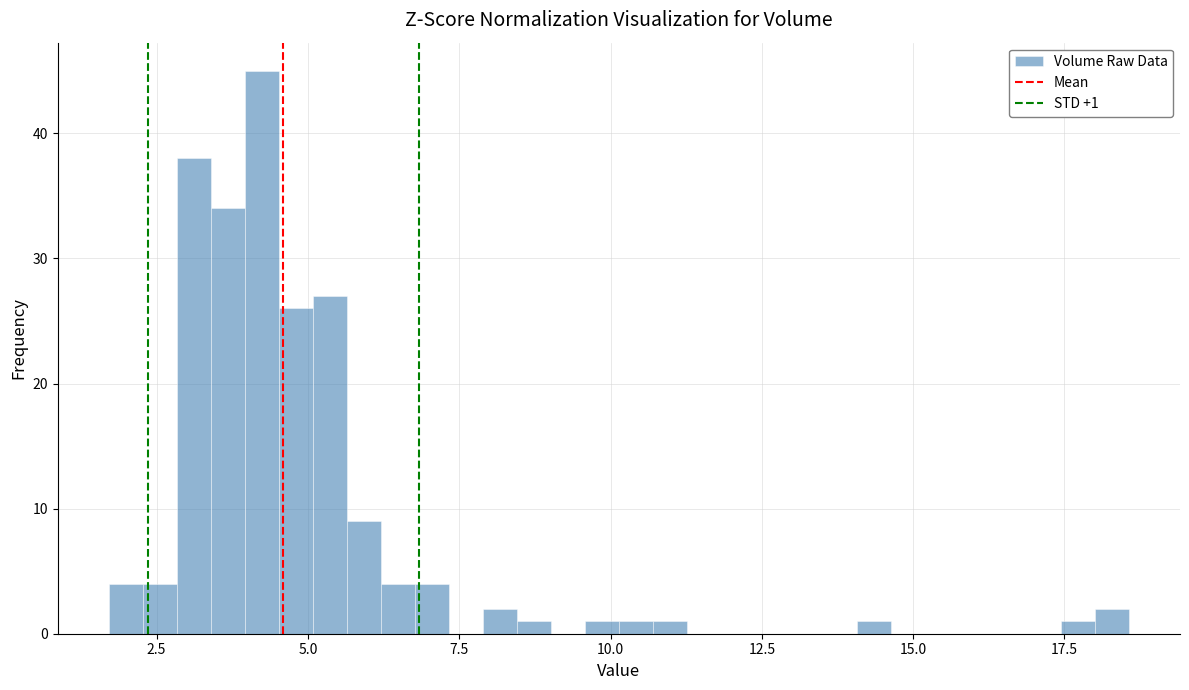

Read against the x-axis, roughly where is the centre of the tallest bar?

4.0